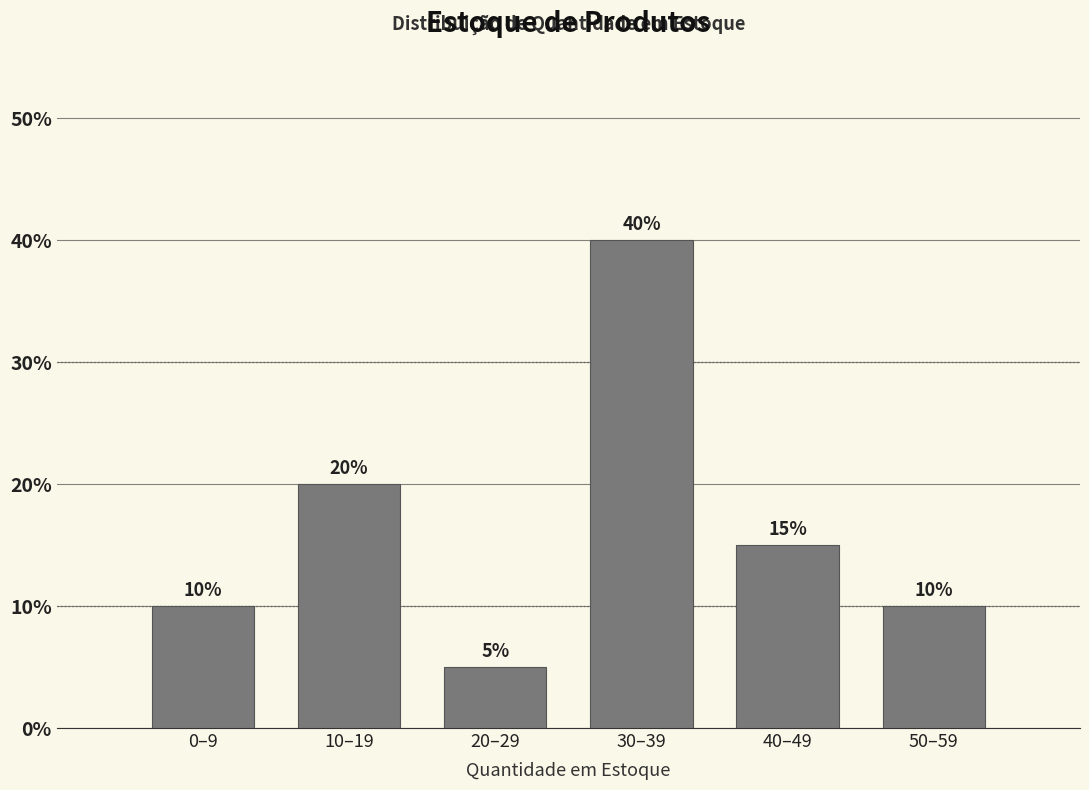

Reading left to right, extract all data points from this chart.

10	20	5	40	15	10